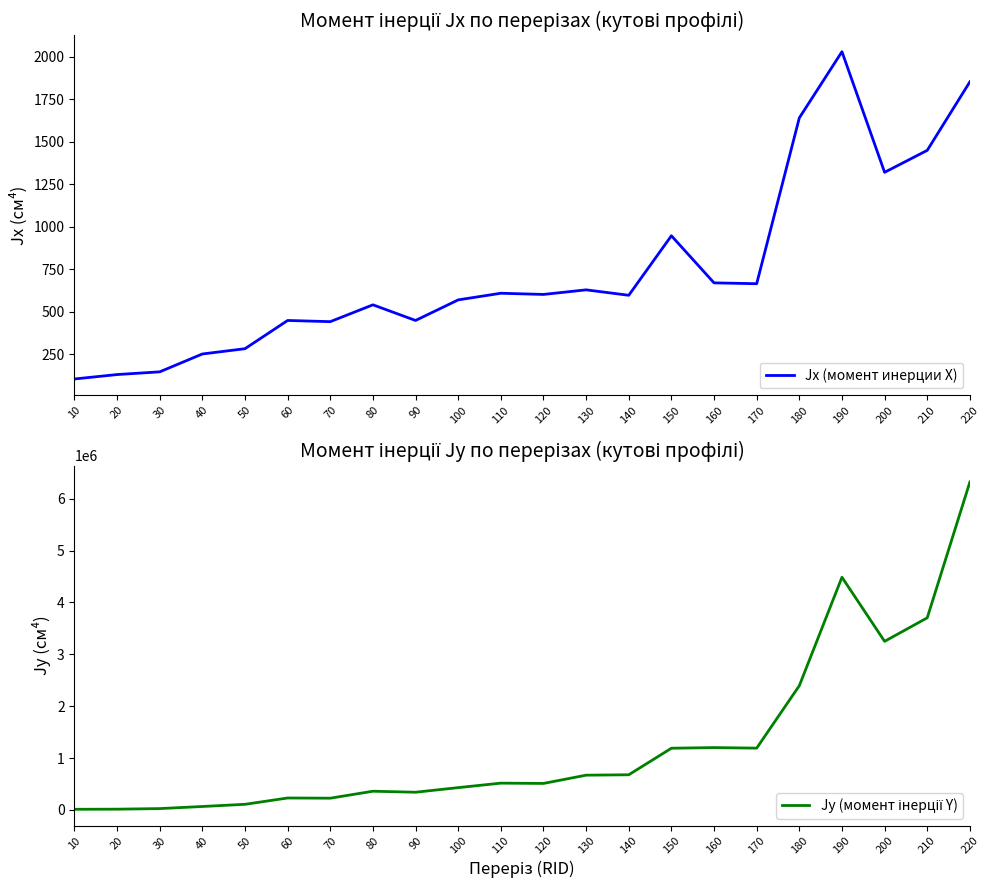

How many interior local valleys does the Jx (момент инерции X) series have?

6